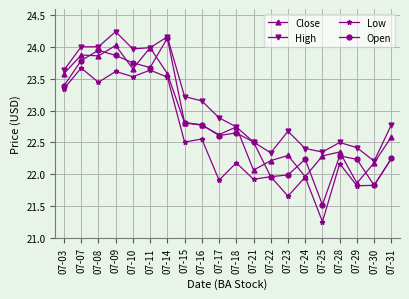

The High series shows 8.5 at 07-15. True or false?

False